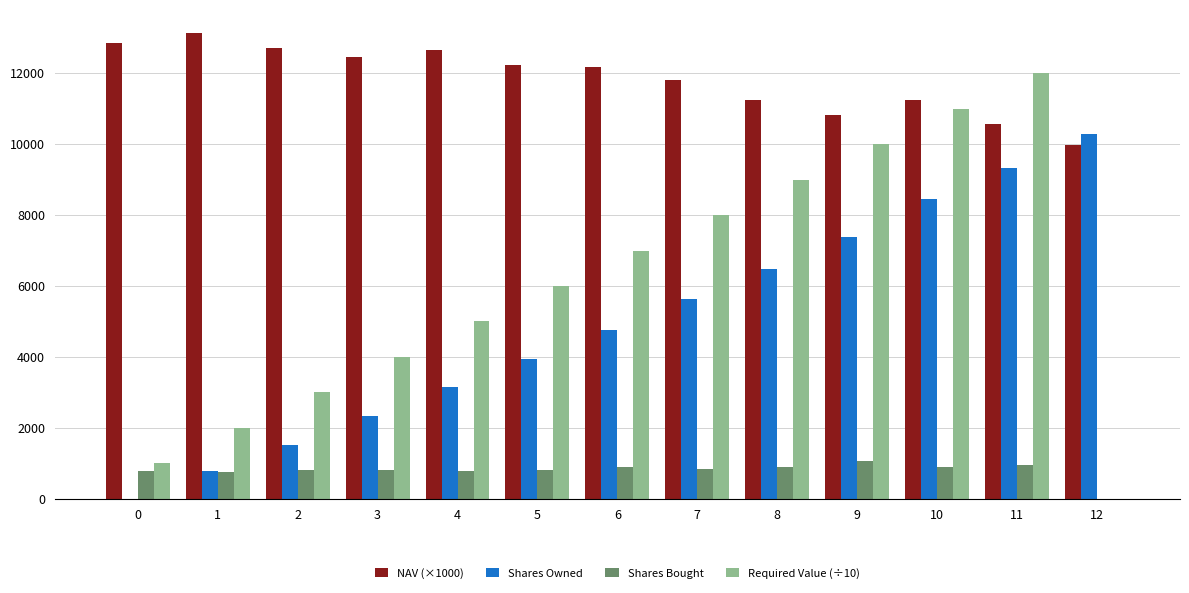

At which label does NAV (×1000) reach its peak?

1